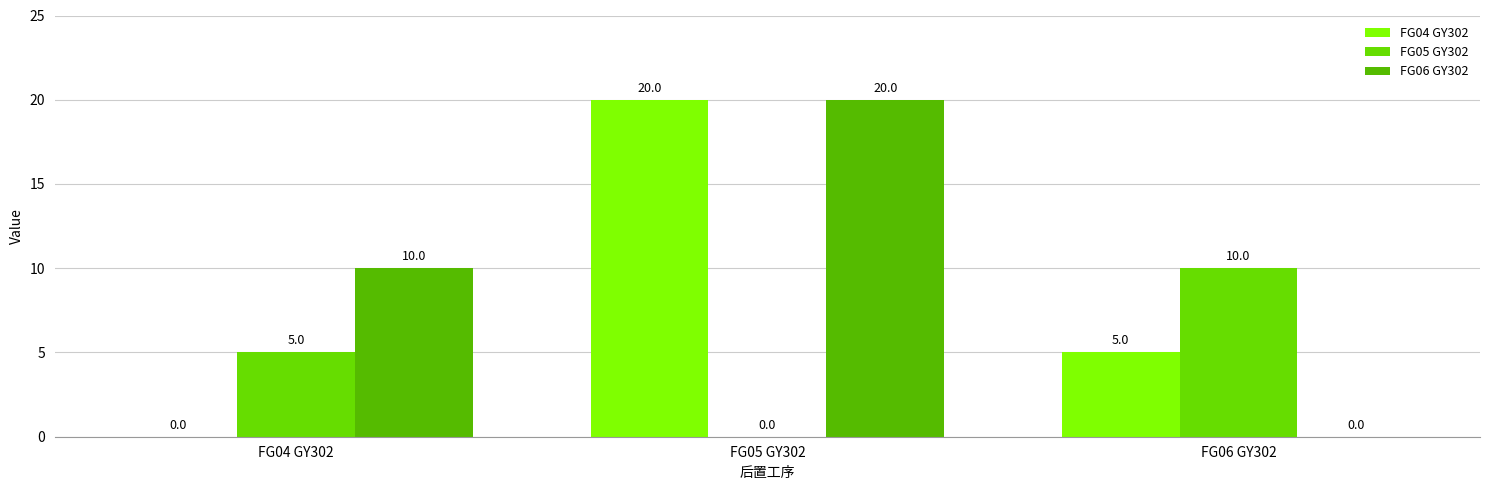

How many values in FG04 GY302 are above zero?

2